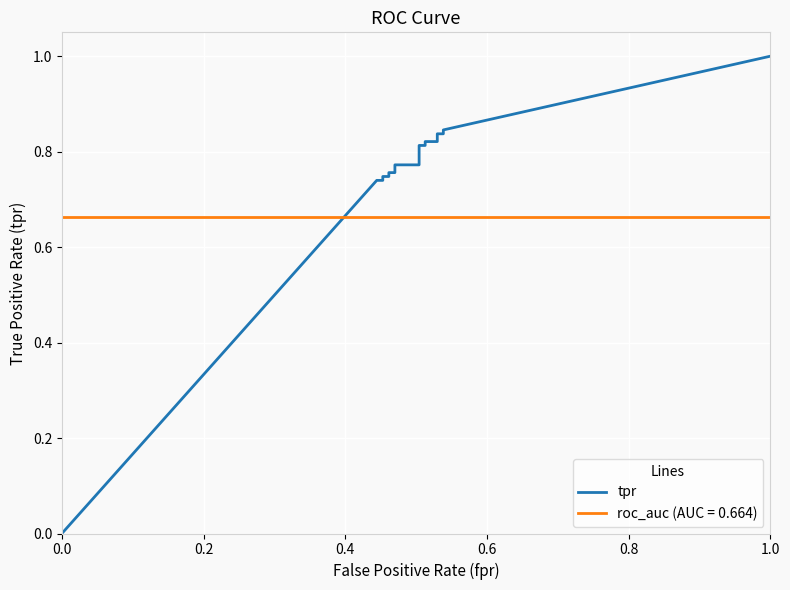

The value at 0.4 is 1.1. True or false?

False